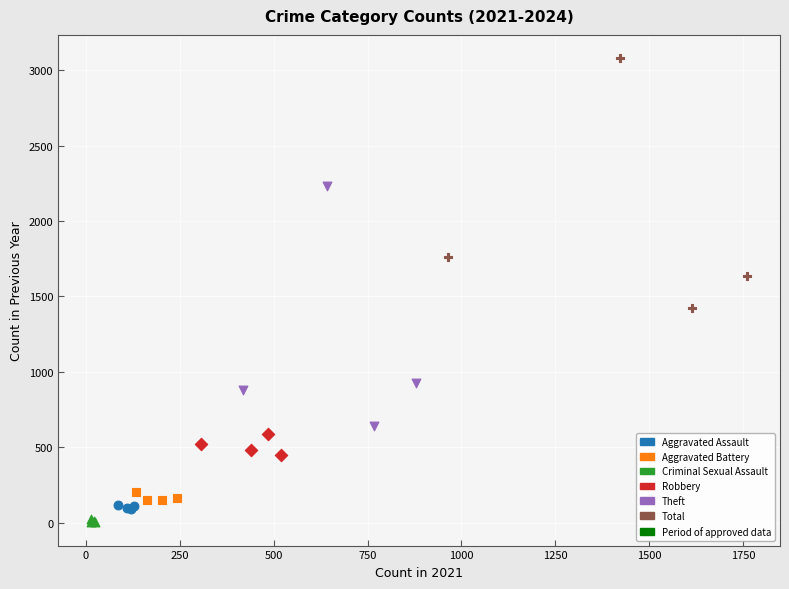

Which series reaches the minimum Y coordinate?

Criminal Sexual Assault